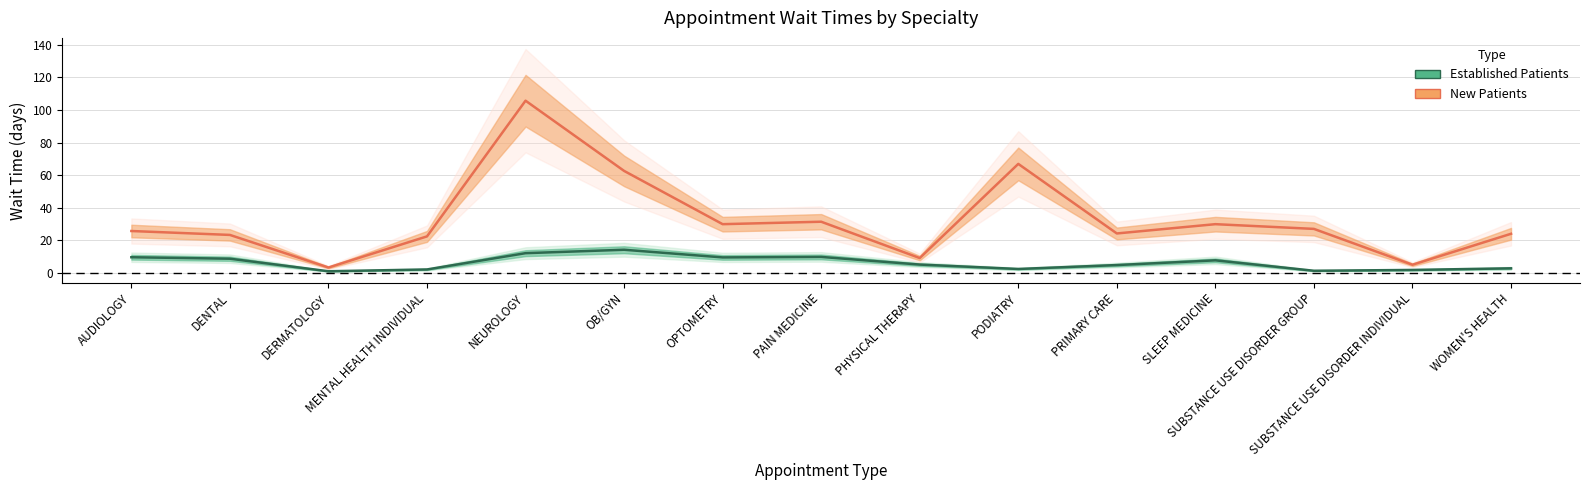

List the series in order of their peak value, lowest first.

Established Patients, New Patients